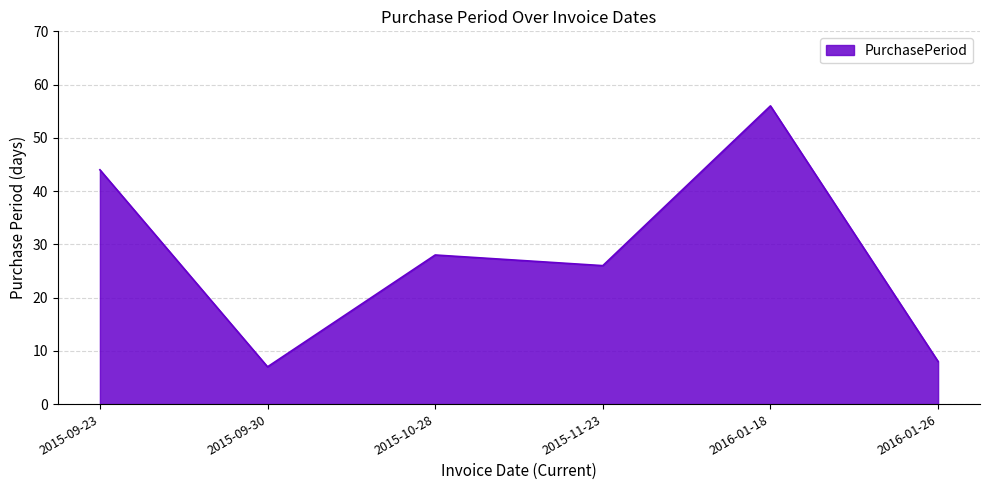

Rank the categories by value from highest to lowest.

2016-01-18, 2015-09-23, 2015-10-28, 2015-11-23, 2016-01-26, 2015-09-30